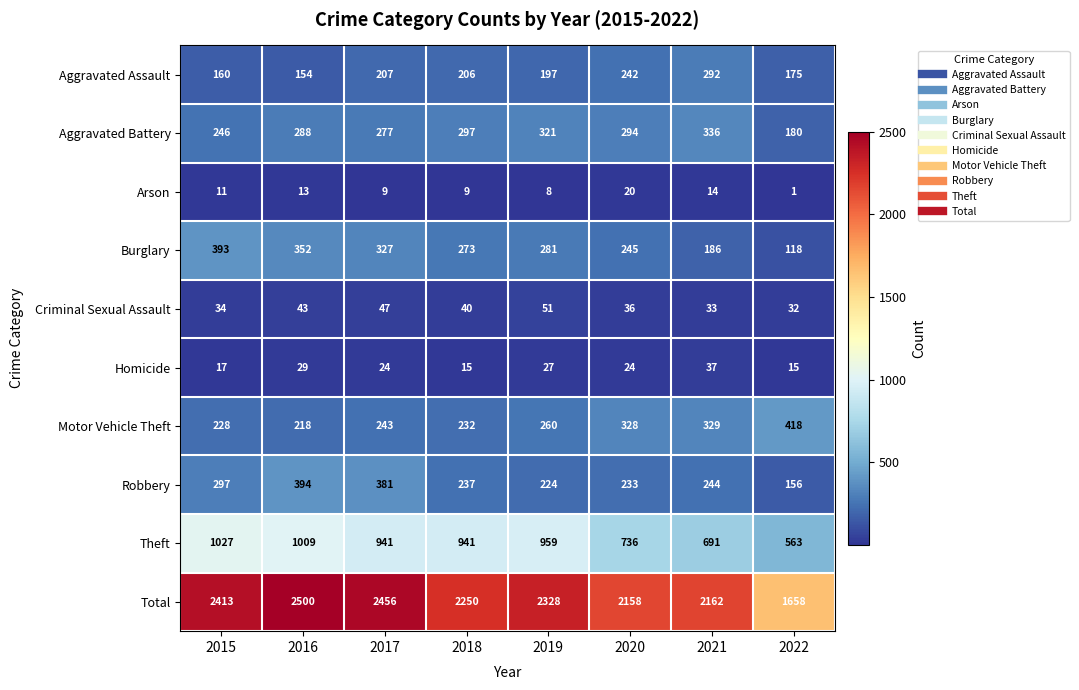

What is the approximate value of Arson at 2018, to the nearest 5?

10